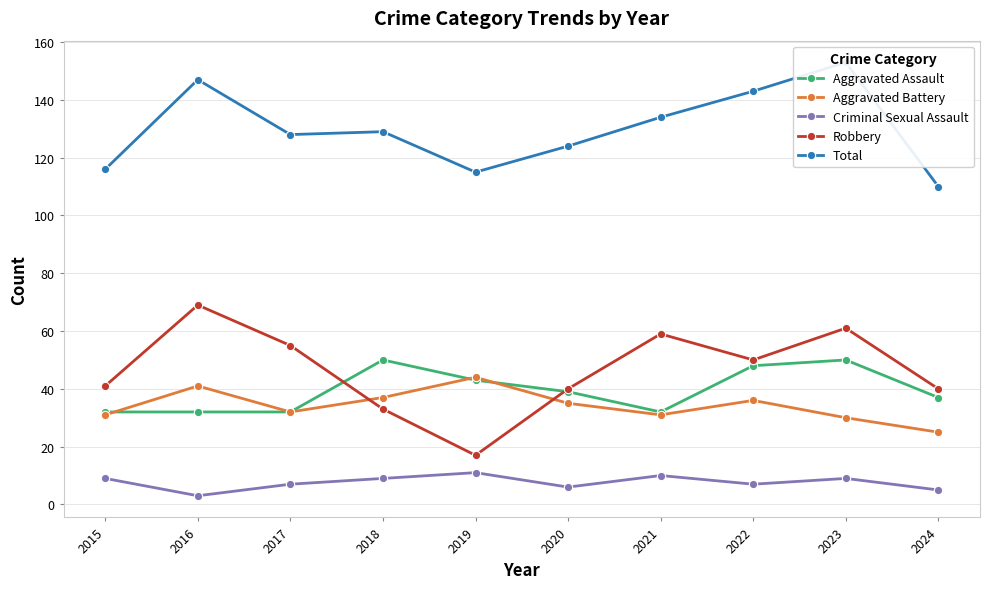

What is the highest value of the Criminal Sexual Assault series?

11